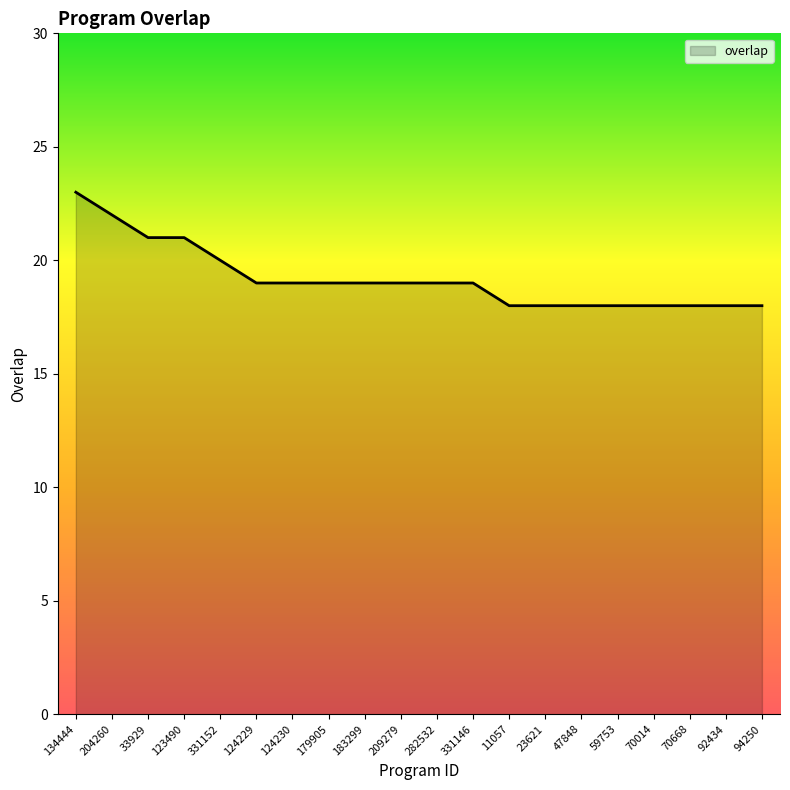

What is the smallest value displayed?

18